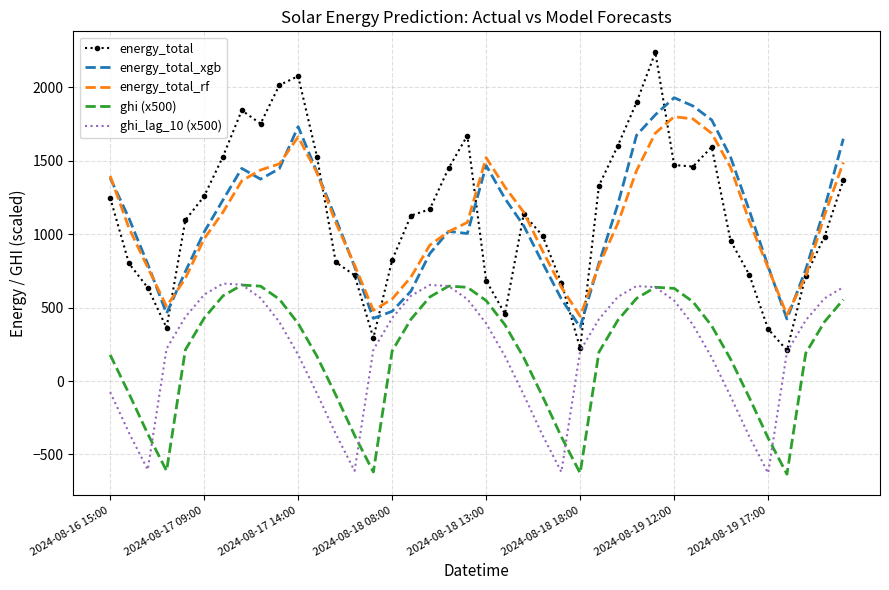

True or false: energy_total_xgb and ghi (x500) intersect in this chart.

False